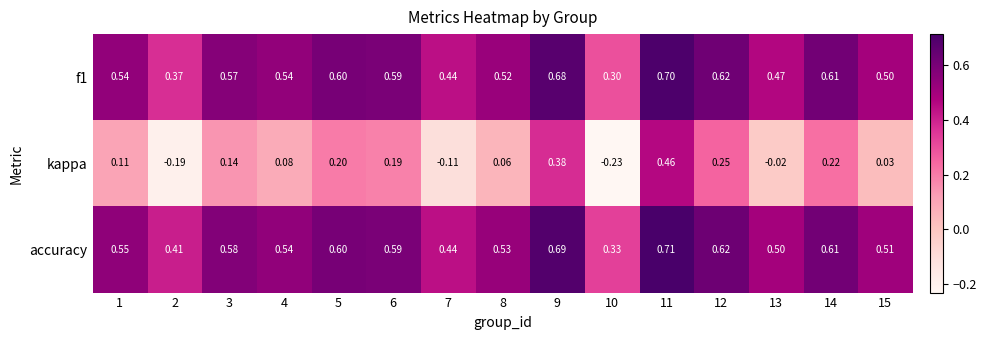

What is the total value across all series at 7?

0.8